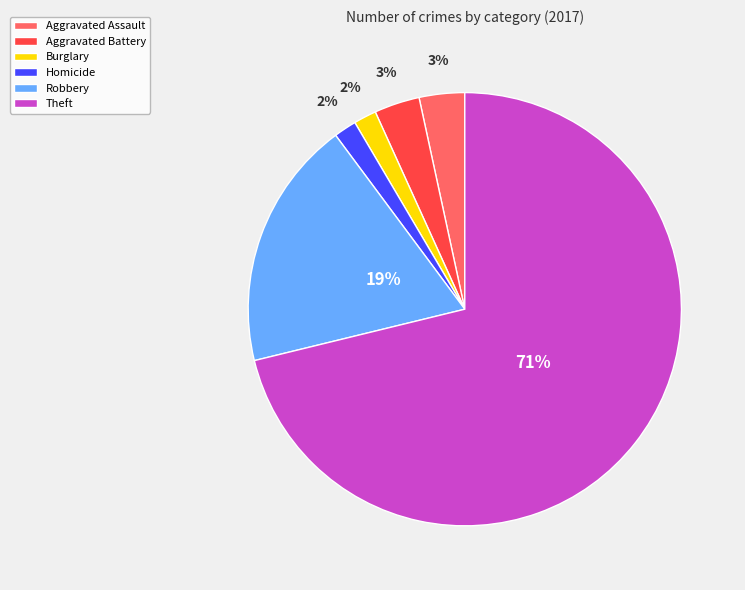

How many slices are in this pie chart?

6